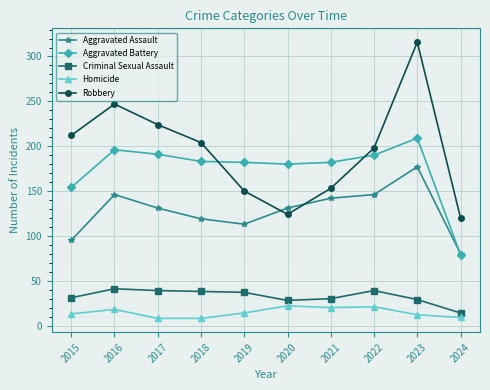

Which category has the highest value across all series?

2023